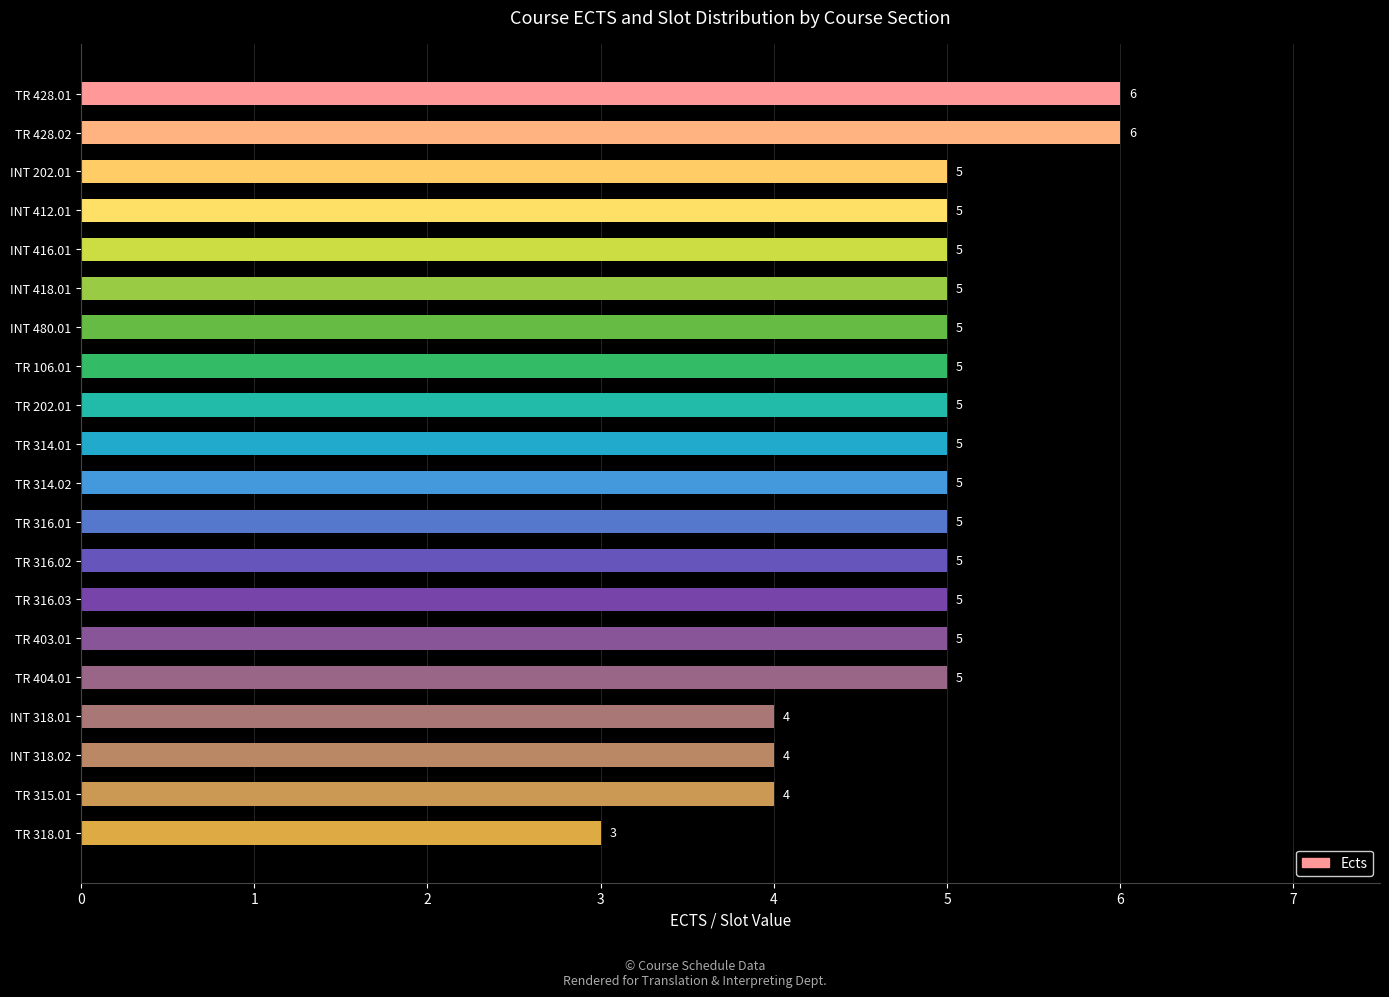

True or false: the data shows 5 at INT 202.01.

True